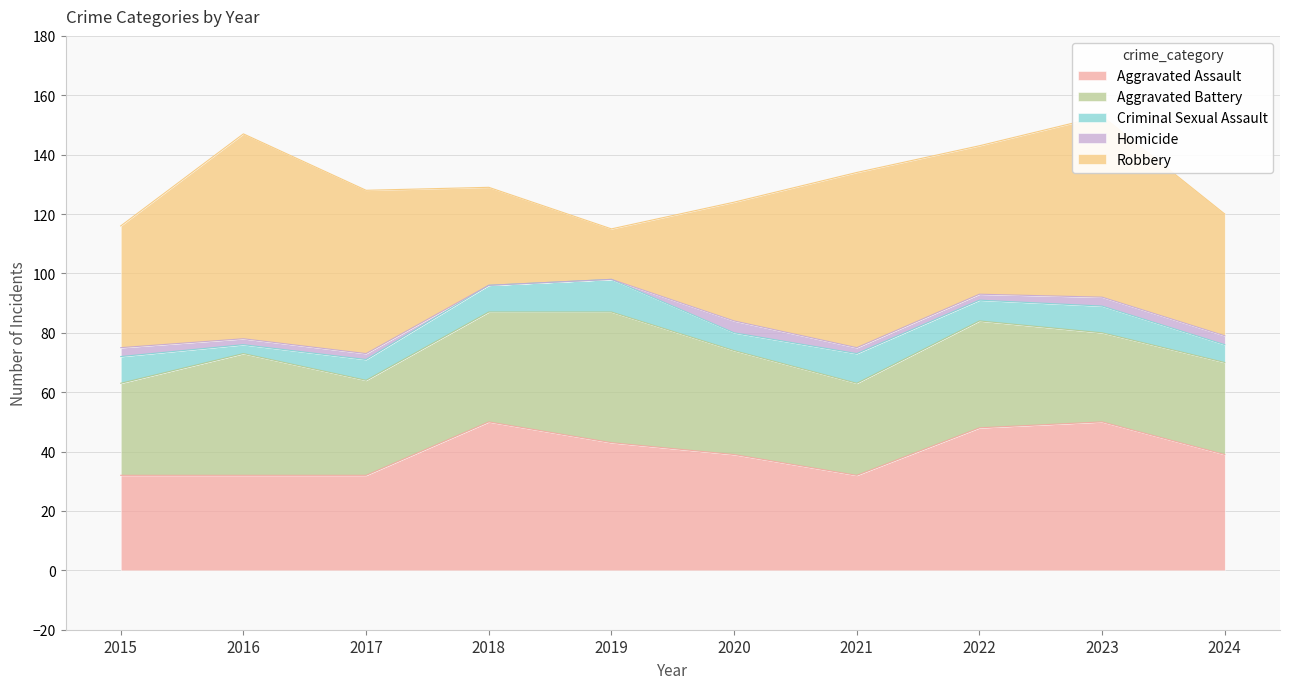

Is it true that Homicide equals 2 at 2016?

True